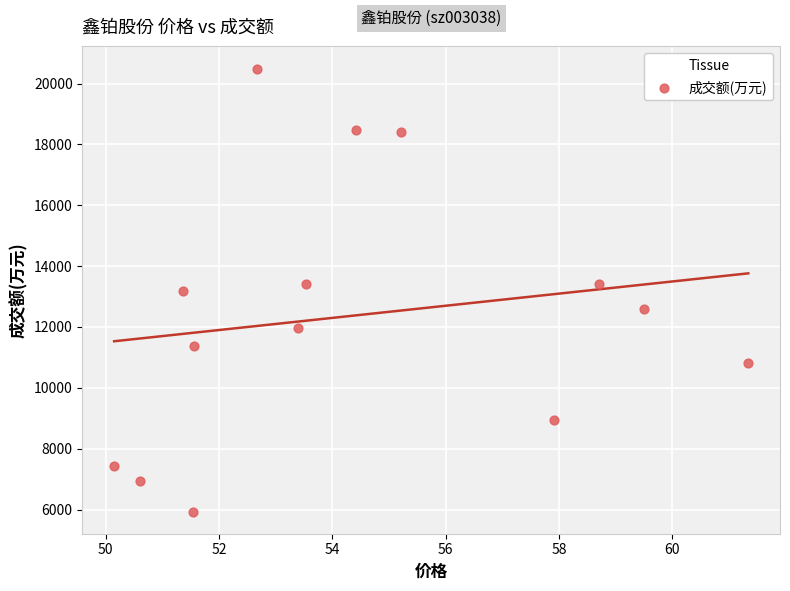

What is the range of Y values (max minus min)?

14556